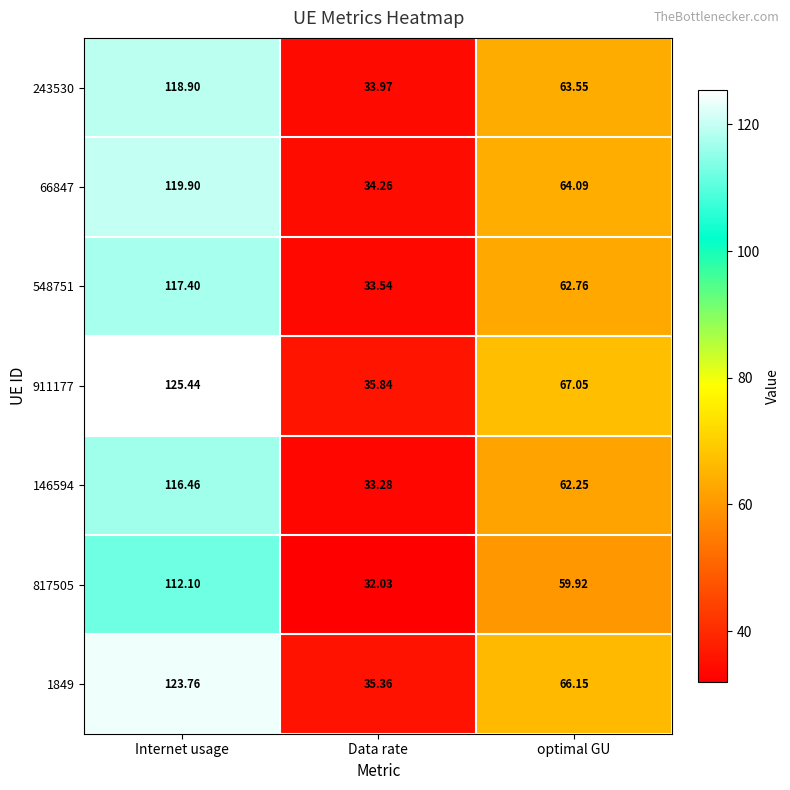

Which category has the highest value in the 548751 series?

Internet usage